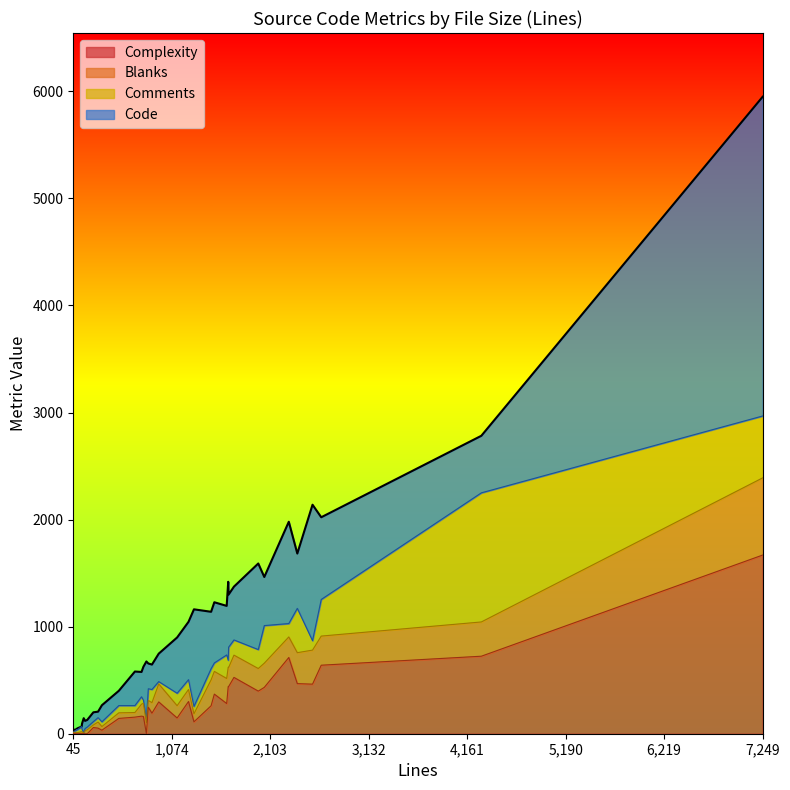

Which category has the highest value in the Complexity series?

7,249